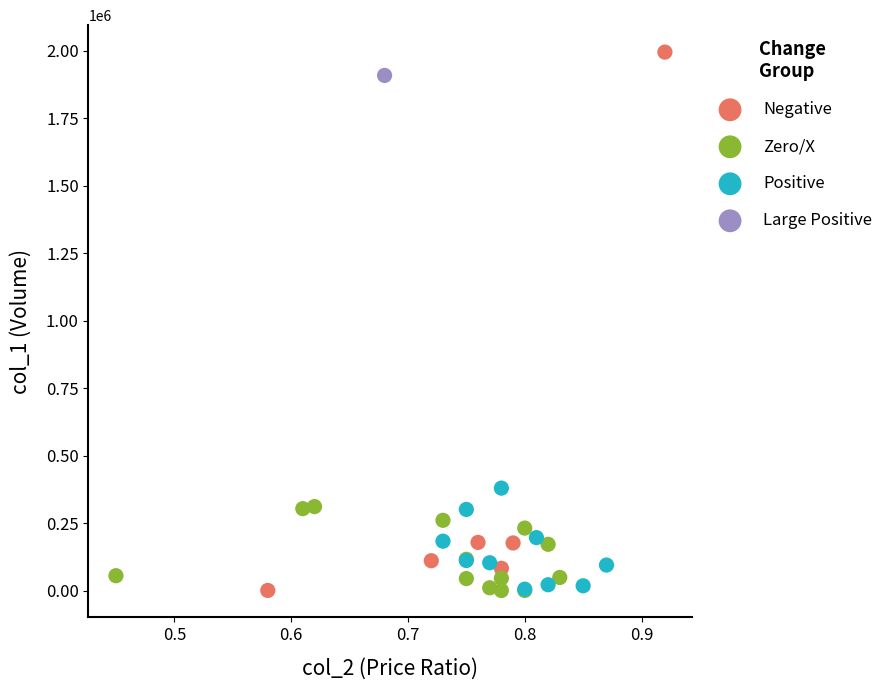

Which series contains the highest Y value?

Negative